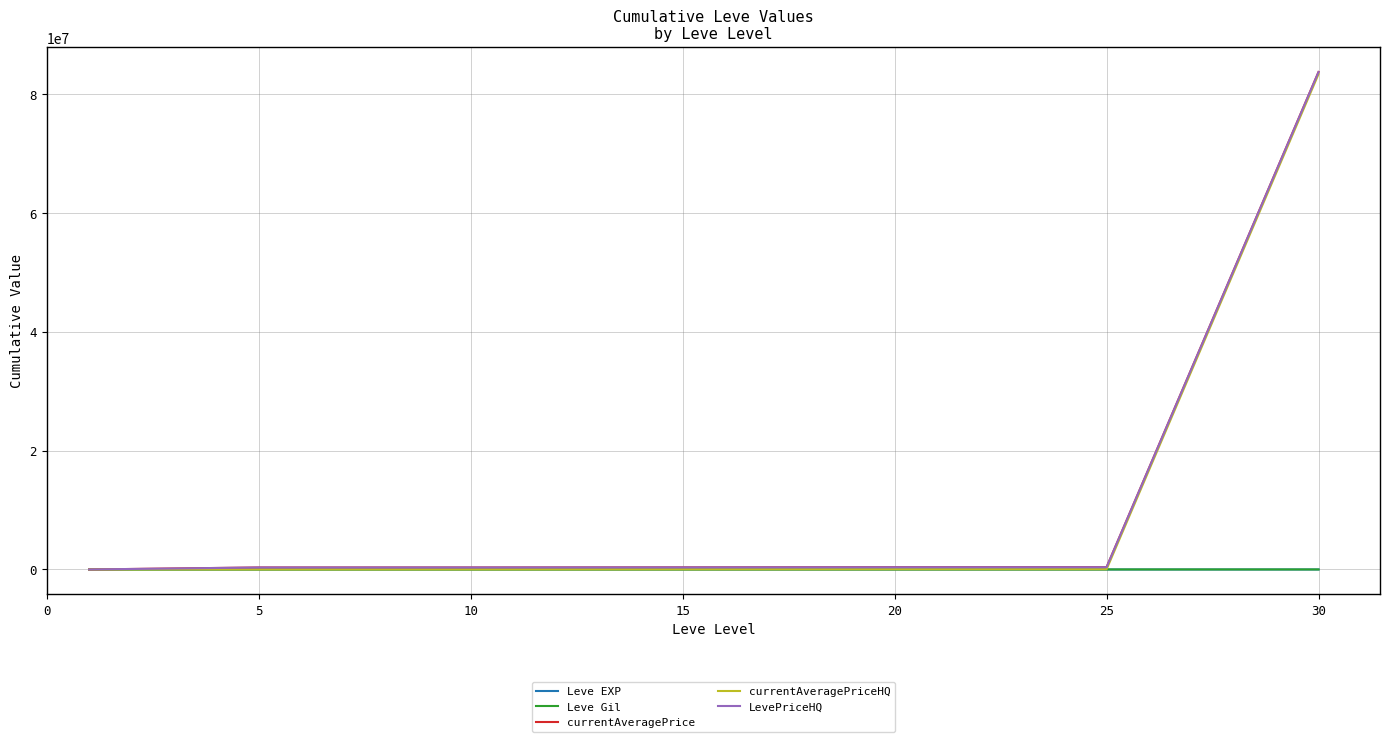

Which series has the widest spread of values?

currentAveragePrice